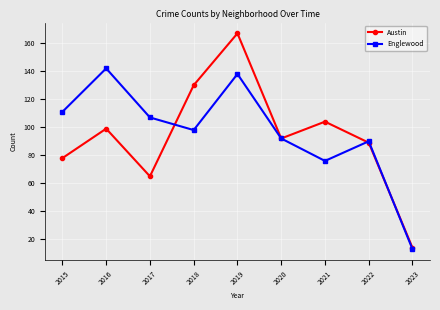

Is the value of Englewood at 2020 greater than the value of Austin at 2017?

Yes